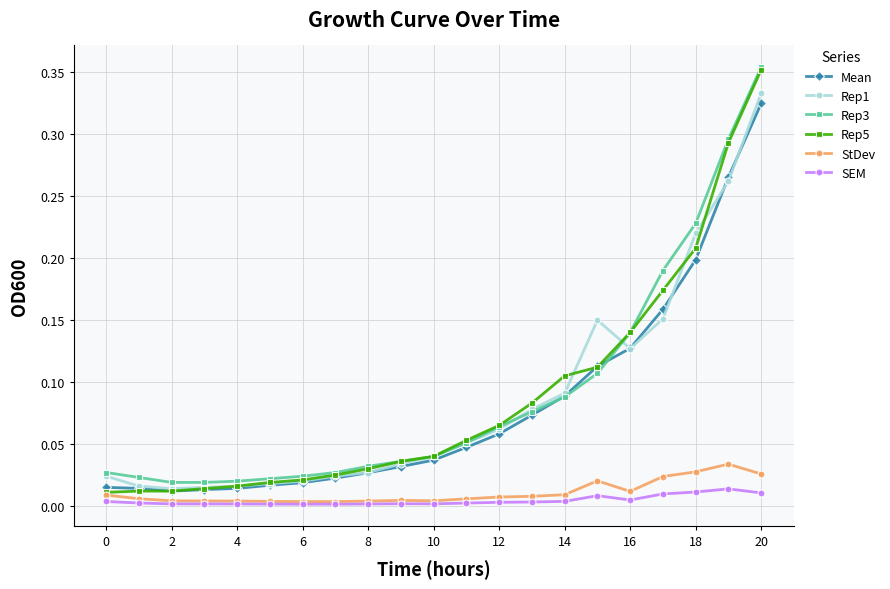

True or false: Rep1 and StDev intersect in this chart.

False